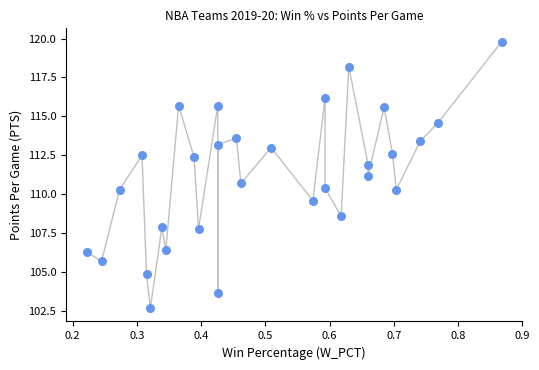

What is the range of X values (max minus min)?

0.6